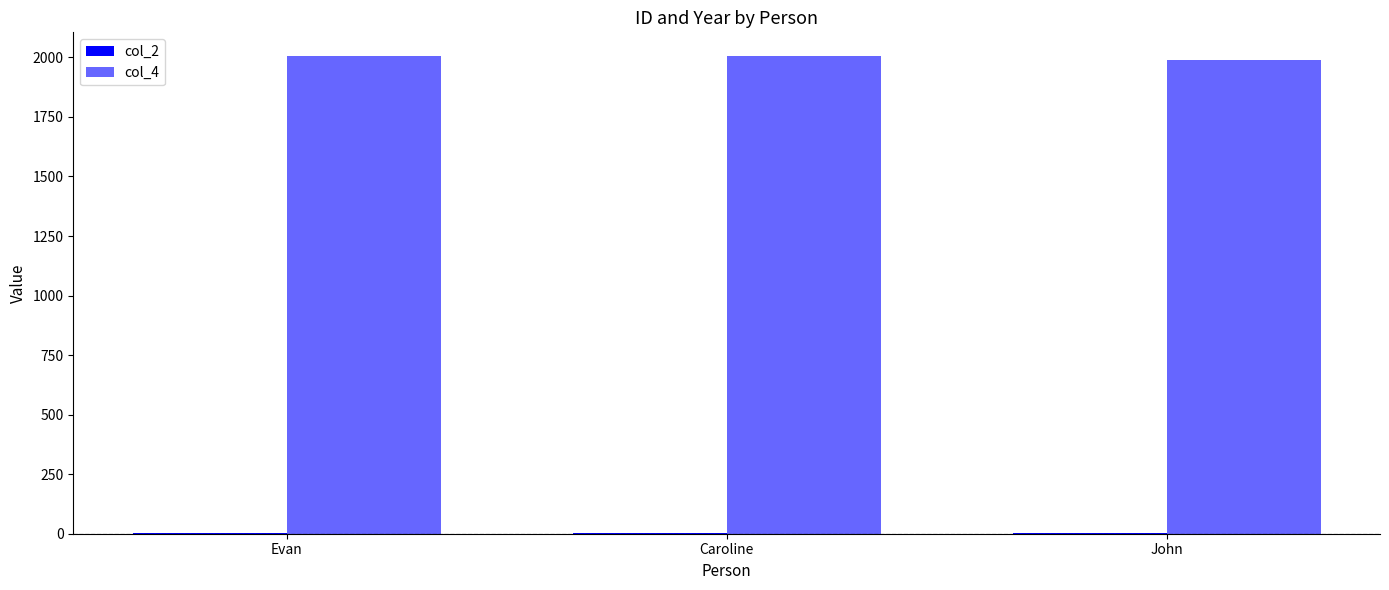

How many categories are shown in the chart?

3